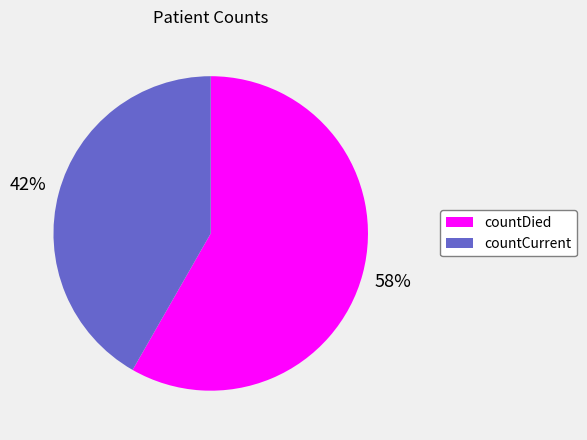

What is the largest slice in the pie chart?

countDied